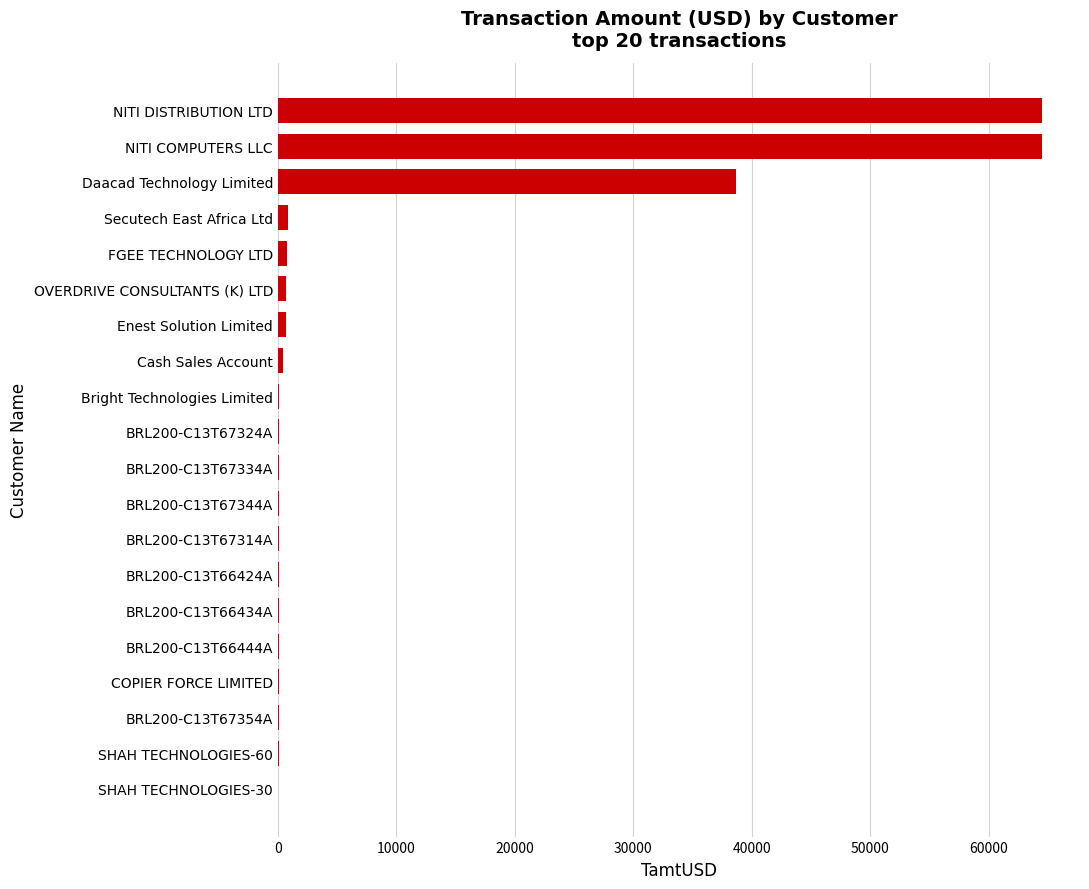

What is the sum of all values?

172264